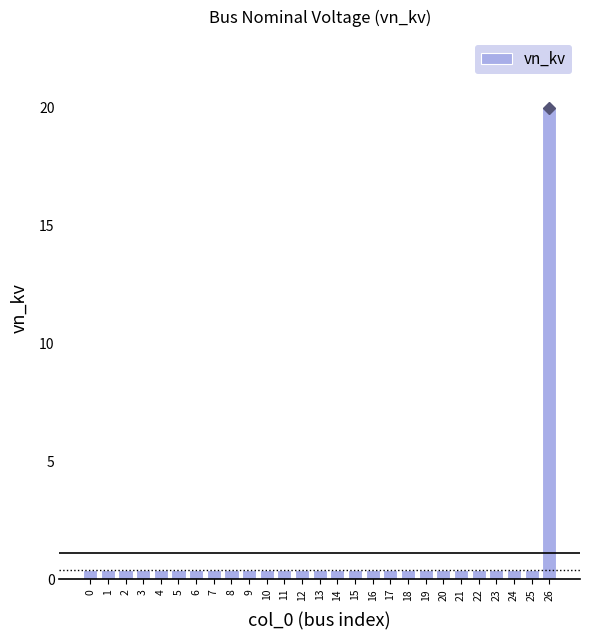

How many bars are there in total?

27